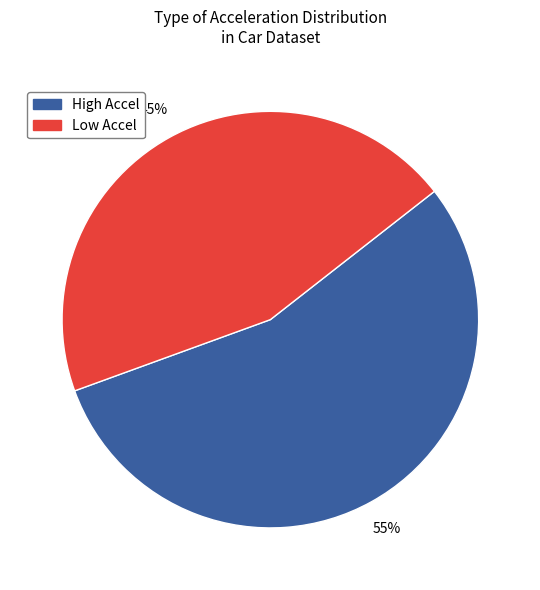

Which slice is the largest?

High Accel